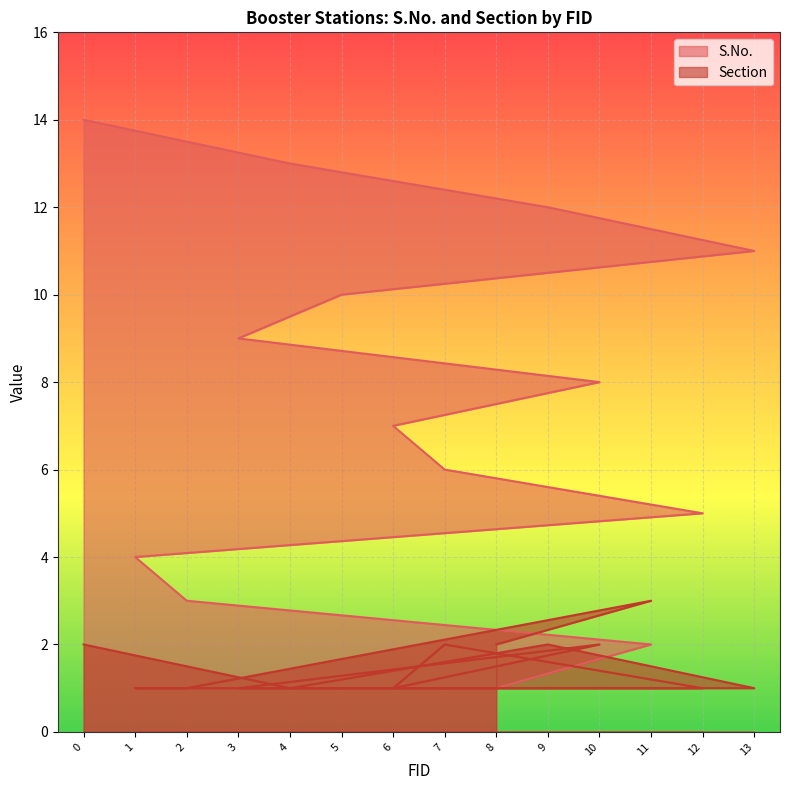

The Section series shows 2 at 0. True or false?

True